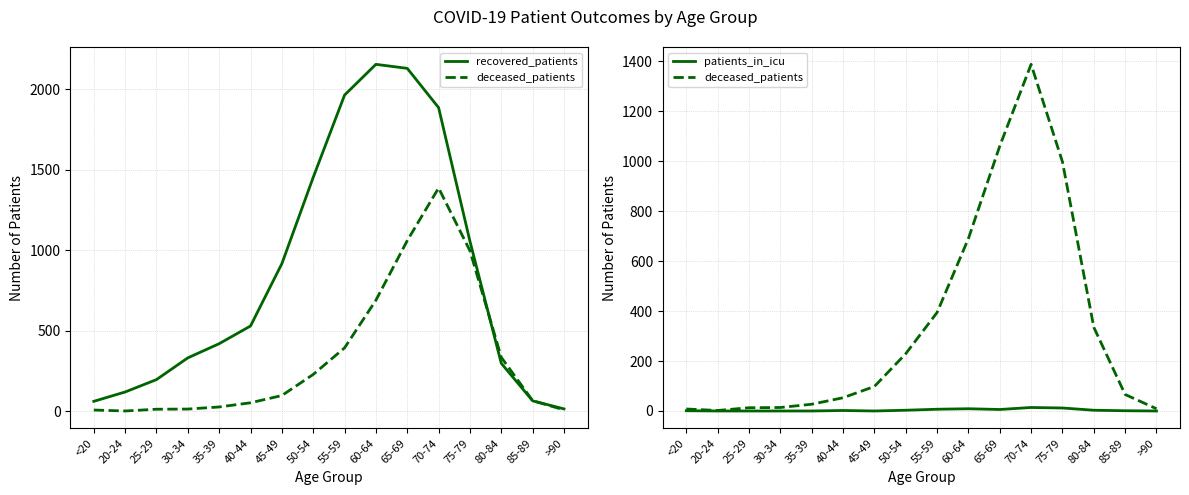

Where is the first local maximum for recovered_patients?

60-64